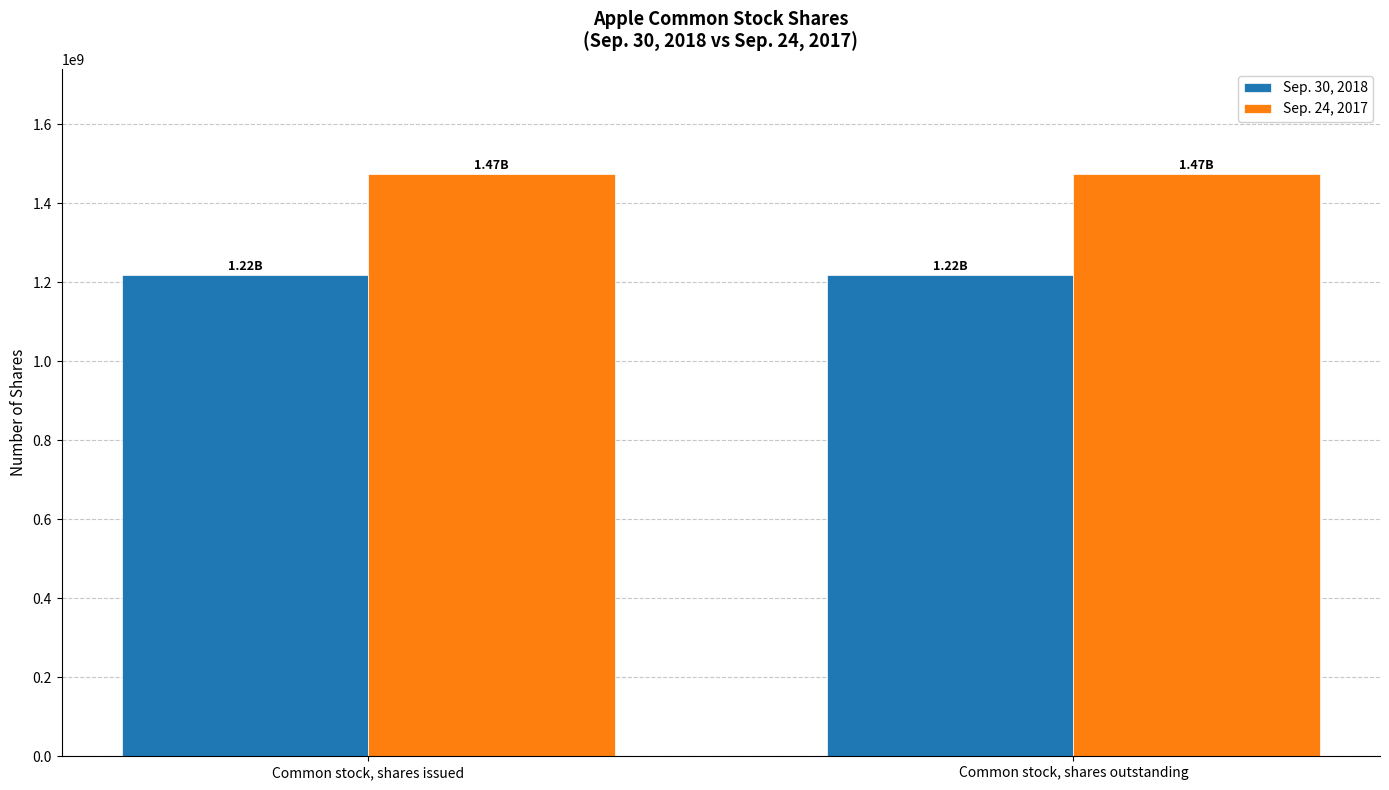

What is the spread (max minus min) of values at Common stock, shares issued?

255000000